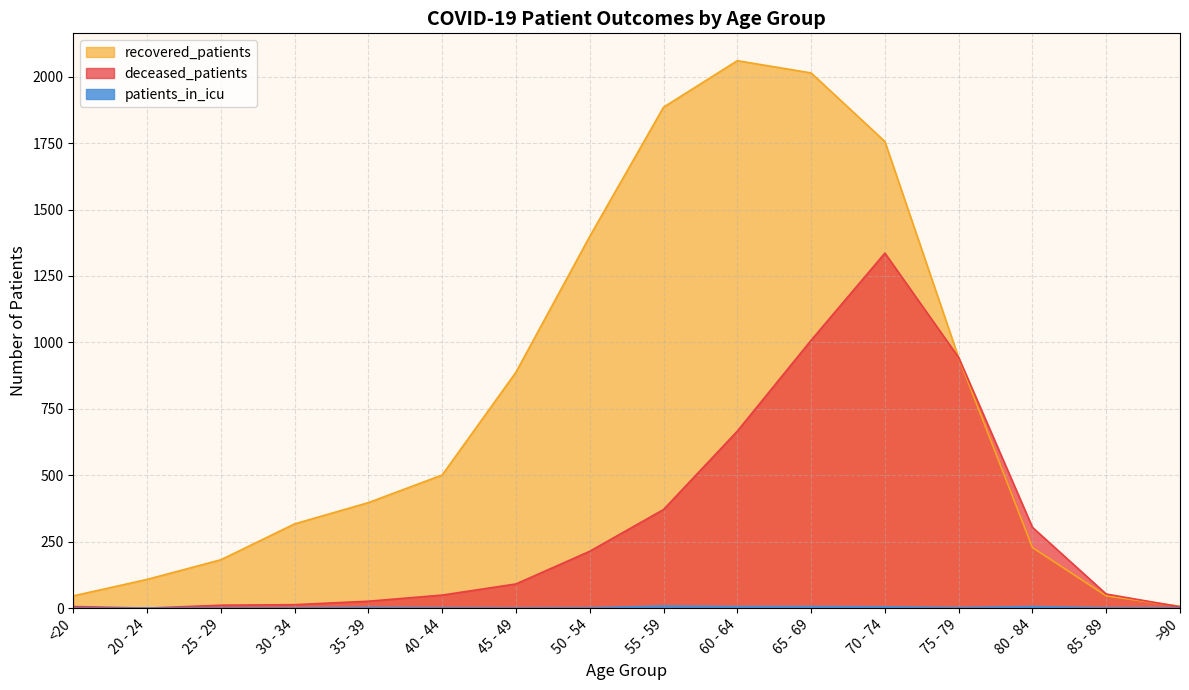

Which series has the largest total across all categories?

recovered_patients